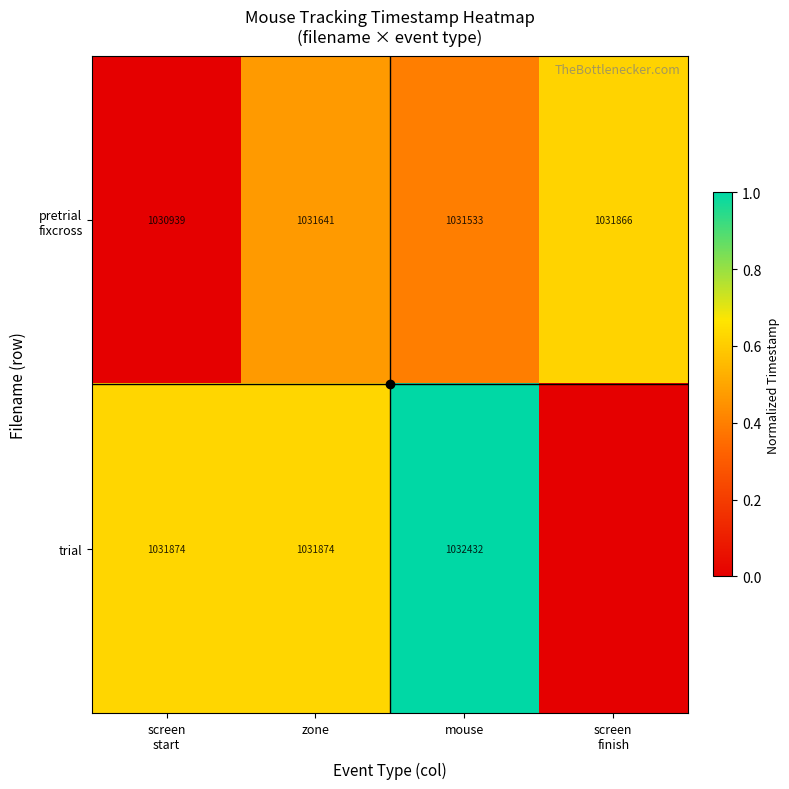

Is it true that trial equals 0.9 at zone?

False